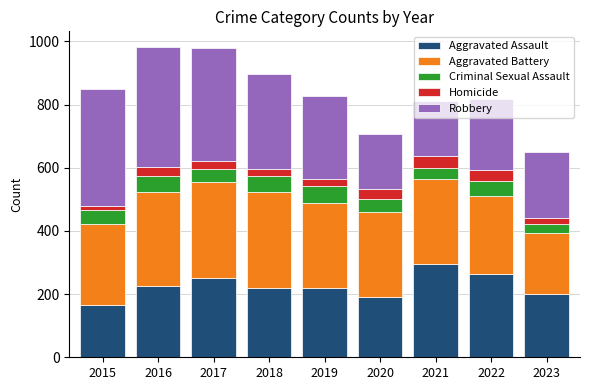

At which label does Aggravated Assault reach its peak?

2021